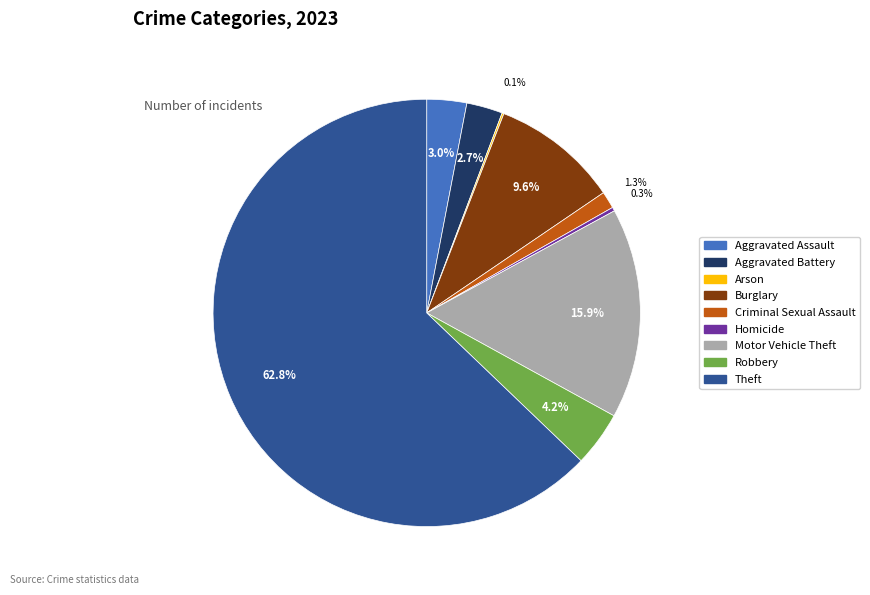

Between Theft and Criminal Sexual Assault, which is larger?

Theft